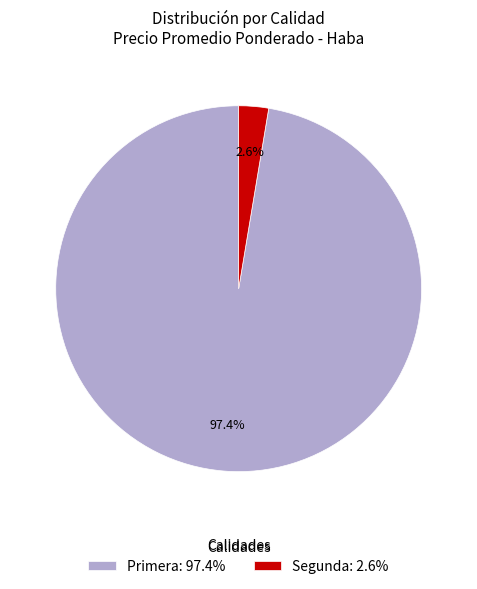

To the nearest percent, what portion does Segunda represent?

3%